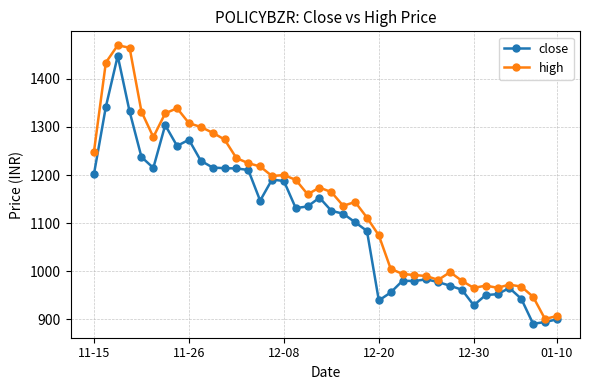

List the series in order of their overall mean, lowest first.

close, high